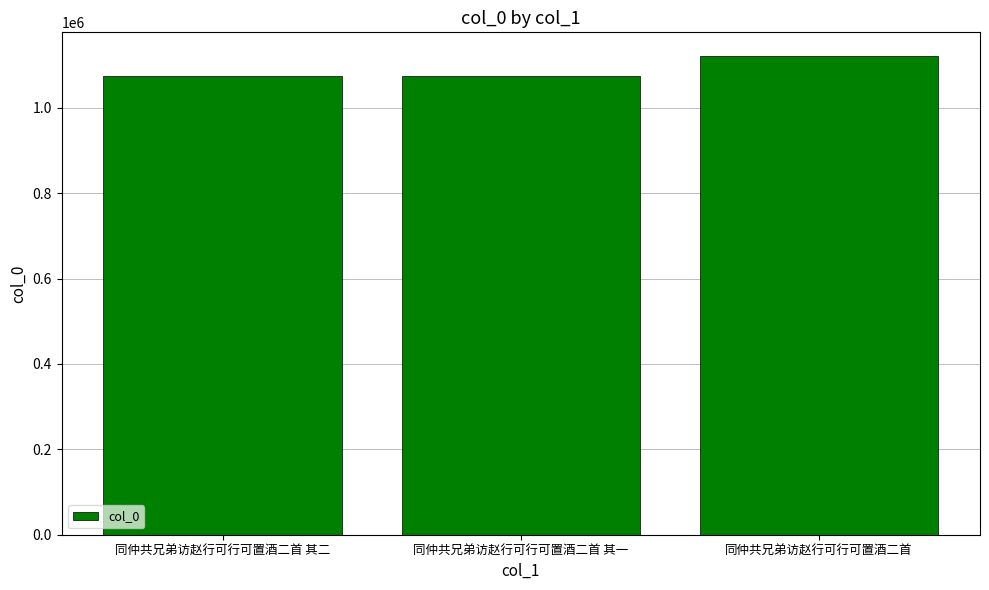

The value at 同仲共兄弟访赵行可行可置酒二首 其一 is 442714. True or false?

False